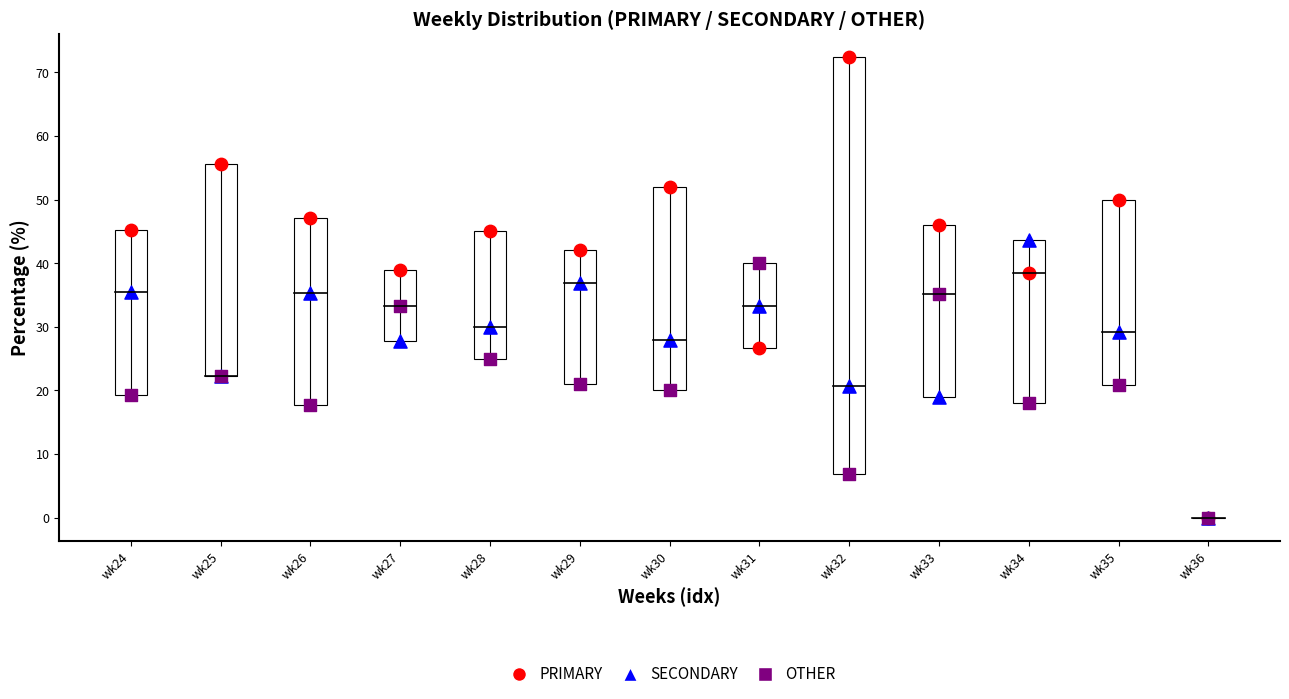

Which series has the widest spread of Y values?

PRIMARY